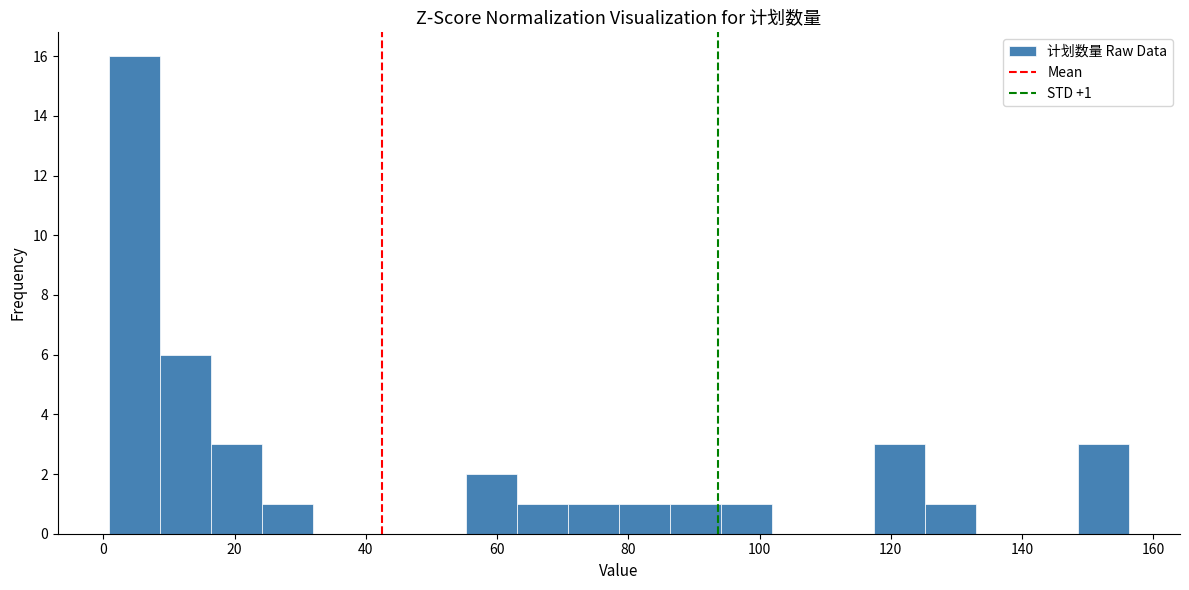

Read against the x-axis, roughly where is the centre of the tallest bar?

4